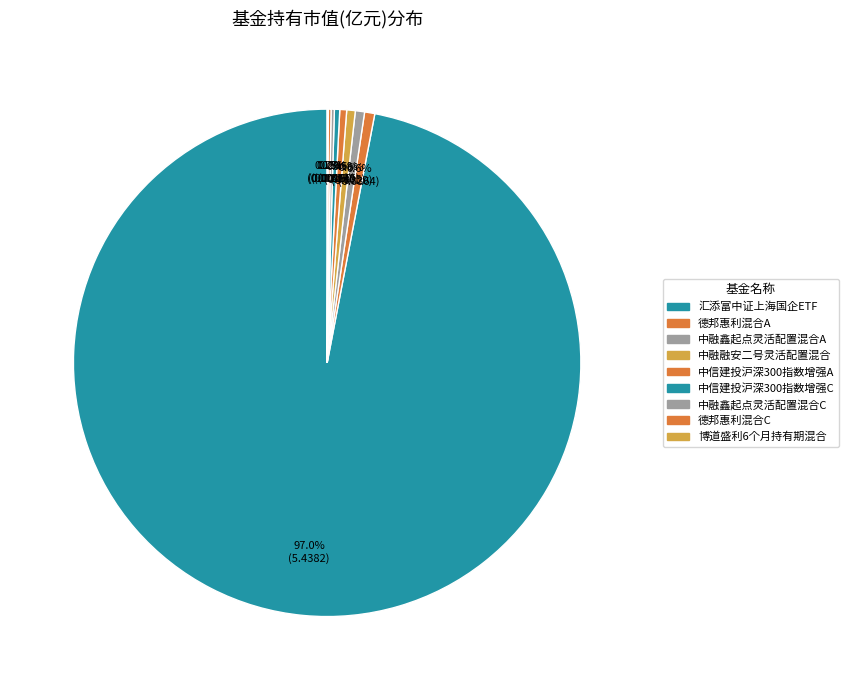

How many segments does this pie chart have?

9